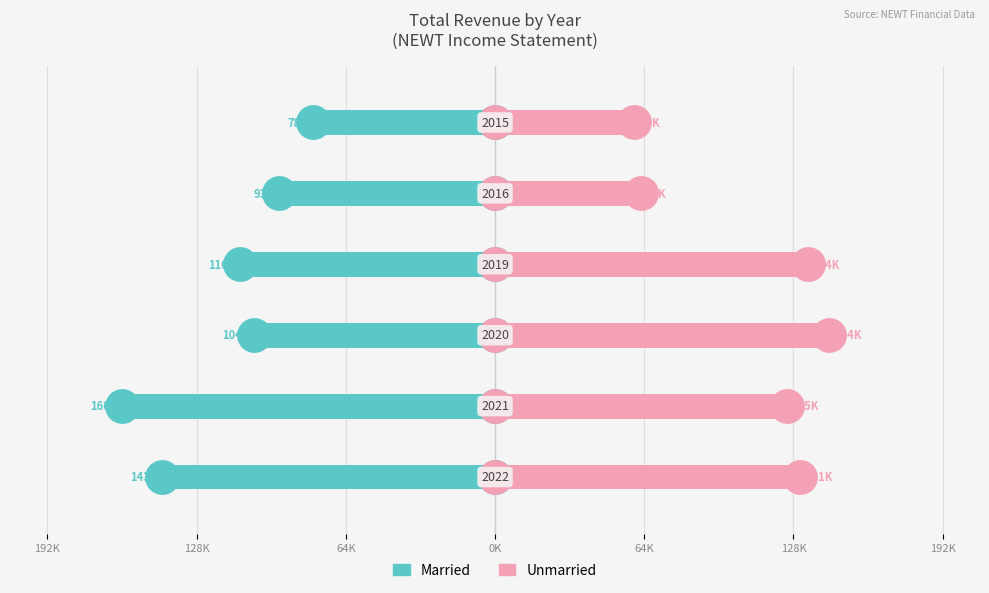

At how many categories does at least one series exceed -73122?

6